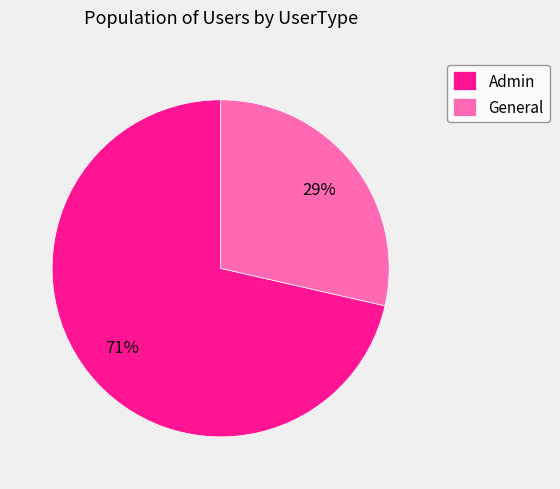

The Admin slice represents 71% of the pie. True or false?

True